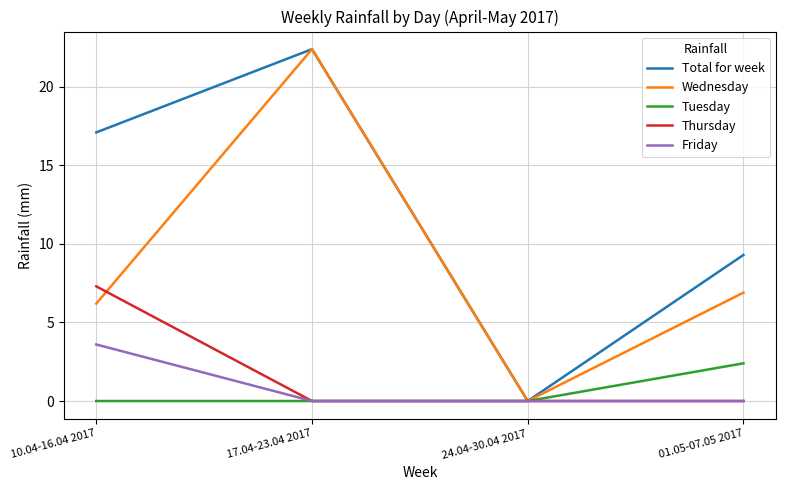

What position from the left is 01.05-07.05 2017?

4